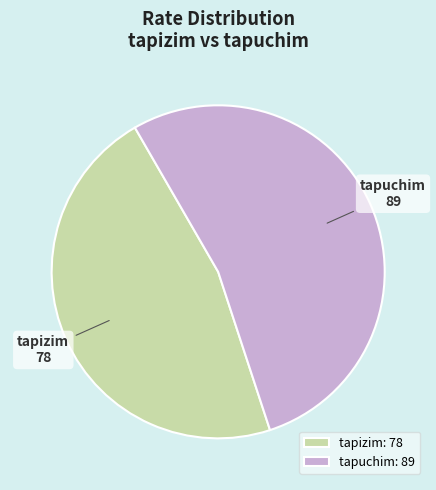

Approximately how many times larger is the value at tapizim compared to tapuchim?

0.9